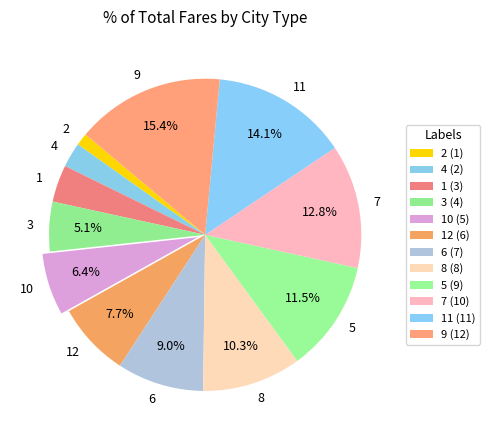

What is the smallest slice in the pie chart?

2